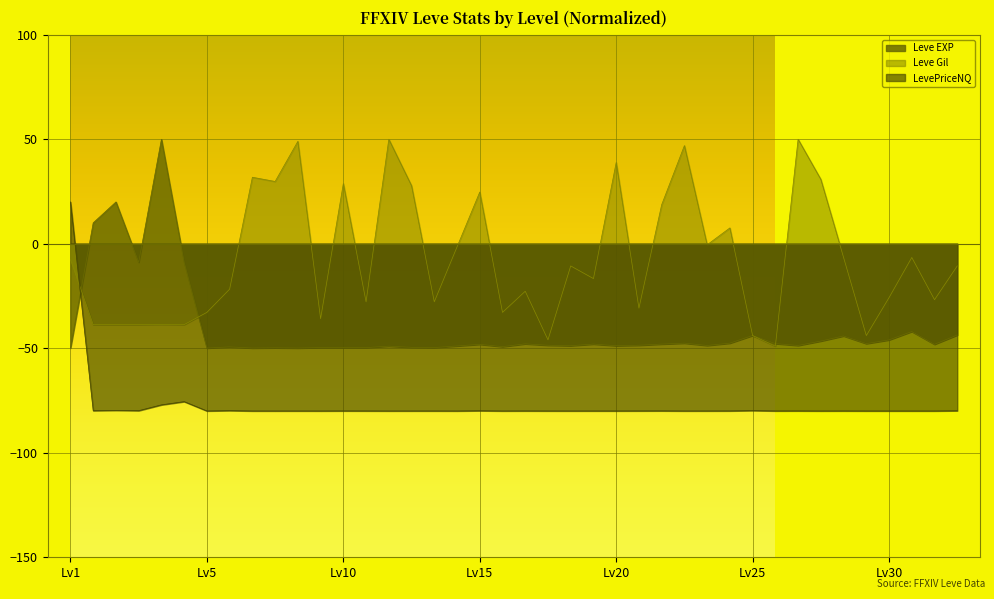

Is it true that Leve Gil equals 29.4 at 5?

False